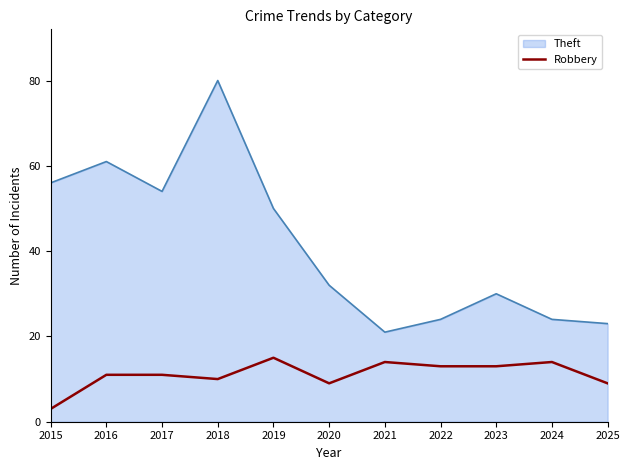

Read the Robbery value at 2019.

15